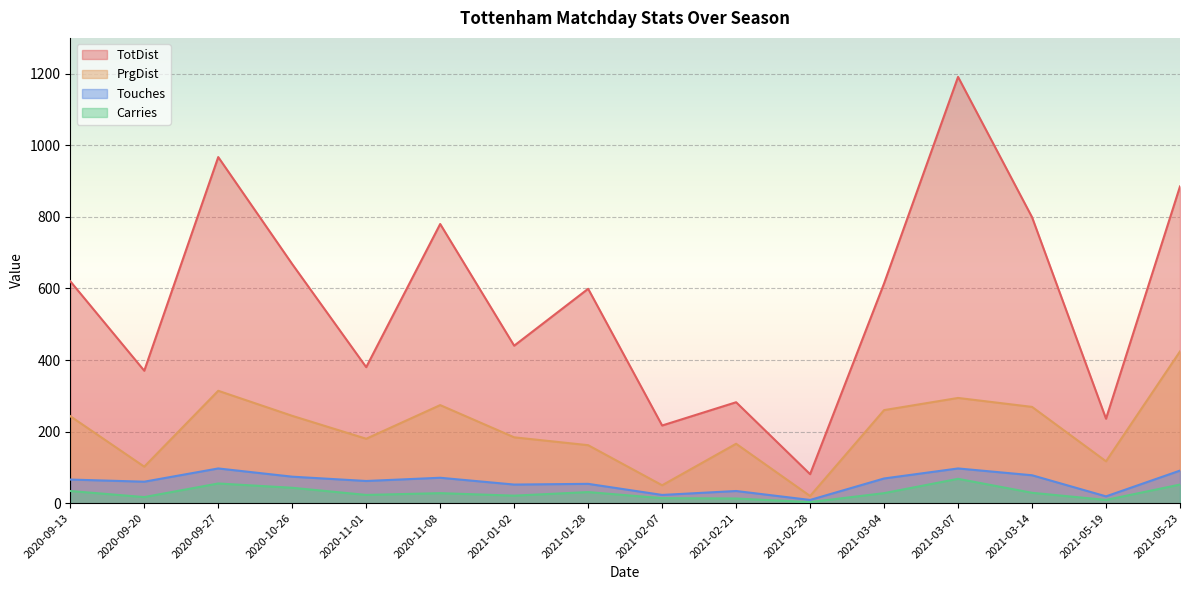

Where is the first local maximum for Carries?

2020-09-27